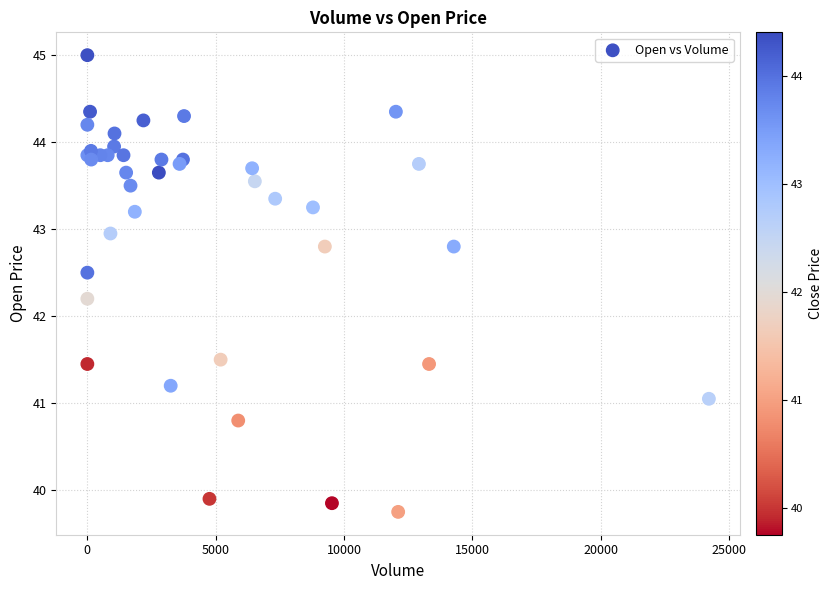

What Y value in the scatter plot is closest to 42?

42.2